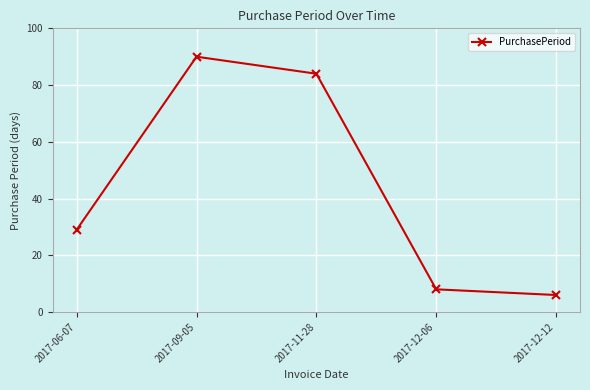

Reading left to right, list all the values displayed in this chart.

2017-06-07=29	2017-09-05=90	2017-11-28=84	2017-12-06=8	2017-12-12=6